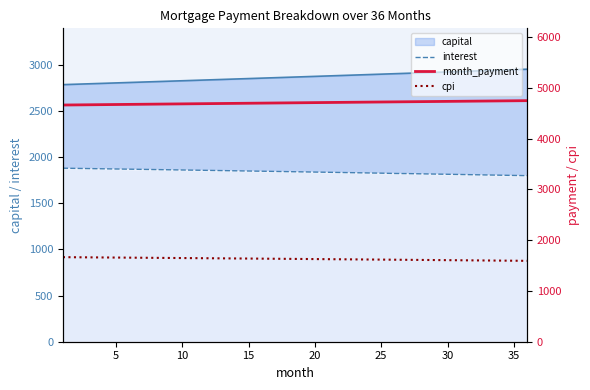

What is the smallest value displayed?

1592.7